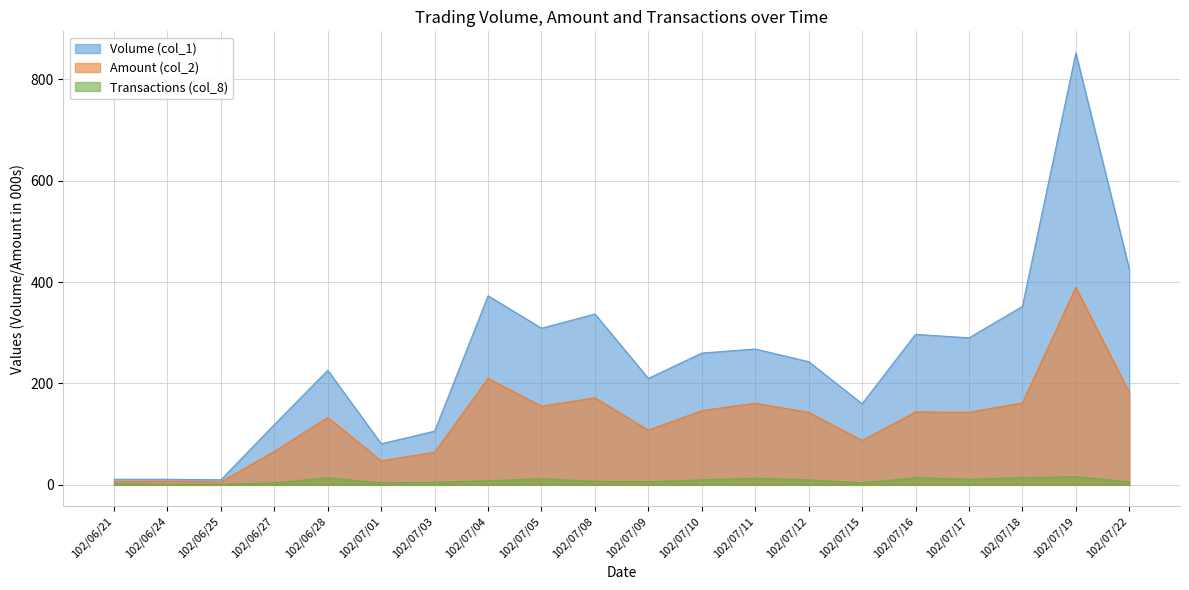

What is the total value across all series at 102/07/04?

591.0